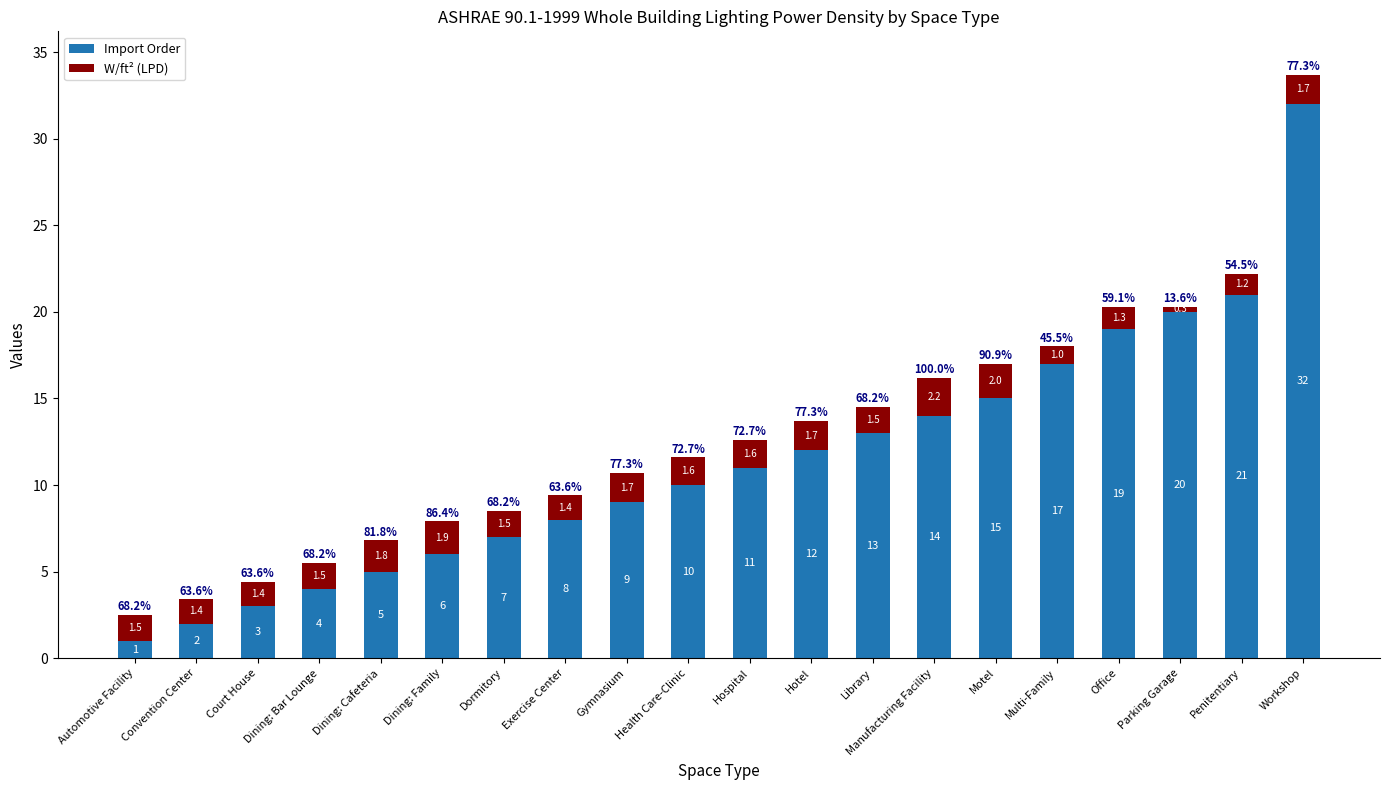

Which category has the highest value in the Import Order series?

Workshop